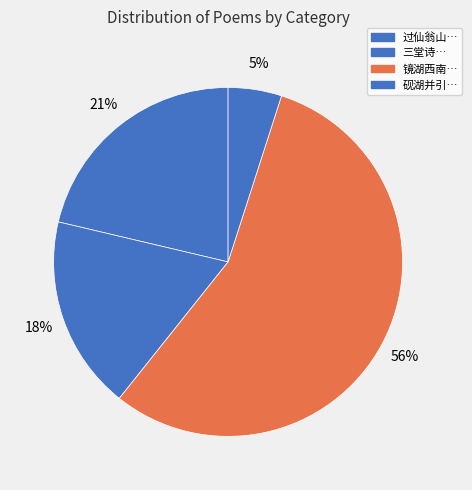

How many segments does this pie chart have?

4